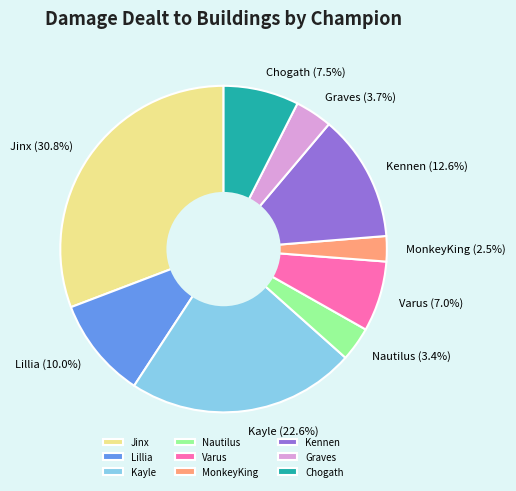

Which category has the smallest portion of the pie?

MonkeyKing